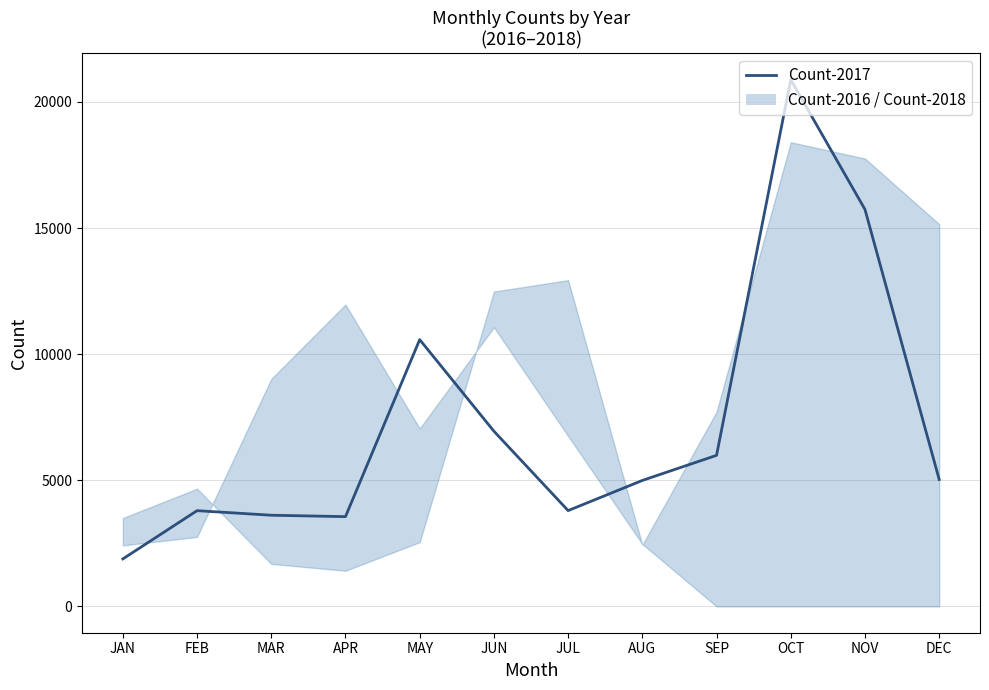

Reading right to left, what are all the values shown in this chart?

5032	15739	20881	5989	4993	3798	6946	10576	3558	3614	3795	1882